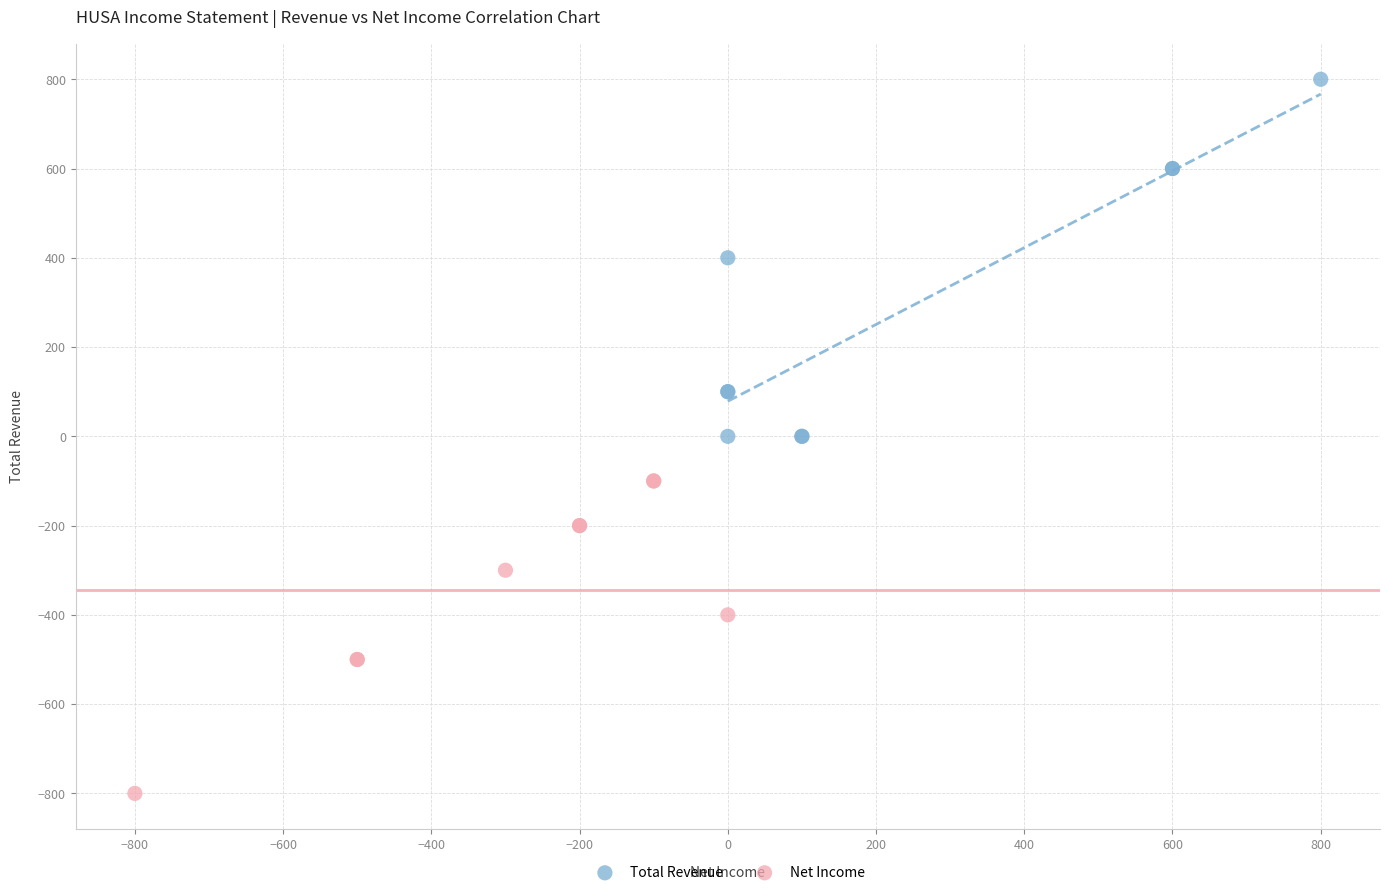

What are all the series names shown in the legend?

Total Revenue, Net Income